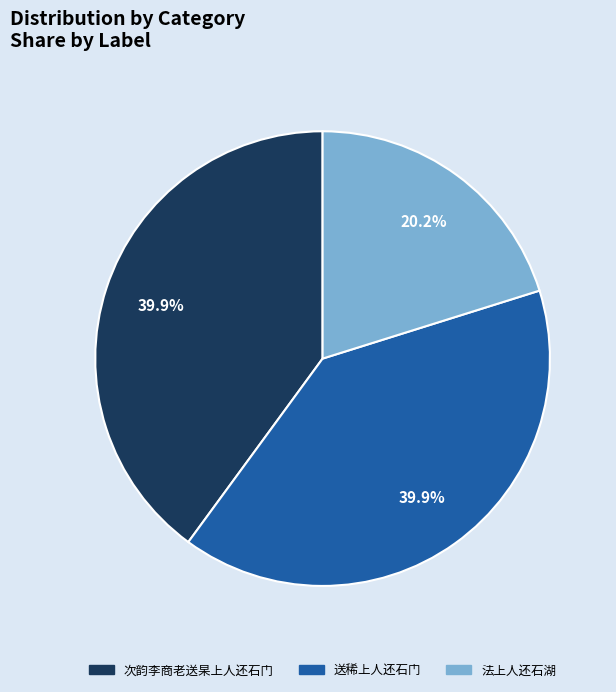

Is 法上人还石湖 the majority of the pie?

No